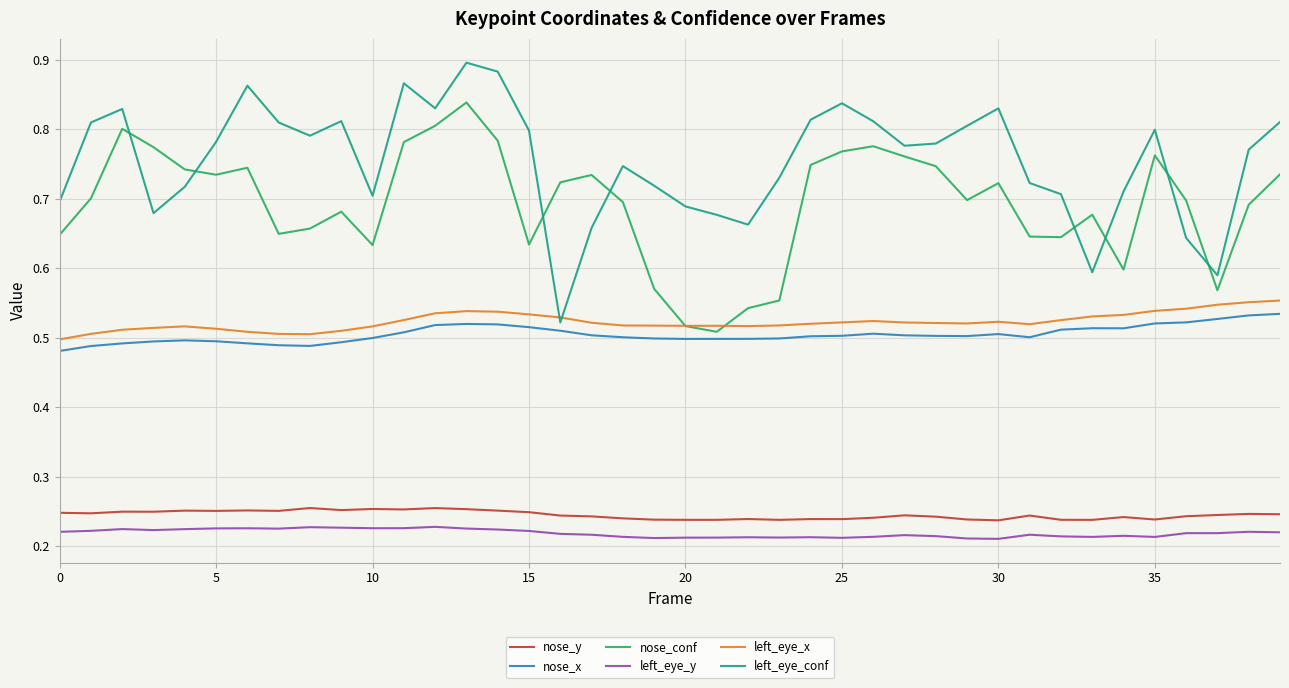

True or false: nose_y and left_eye_conf intersect in this chart.

False